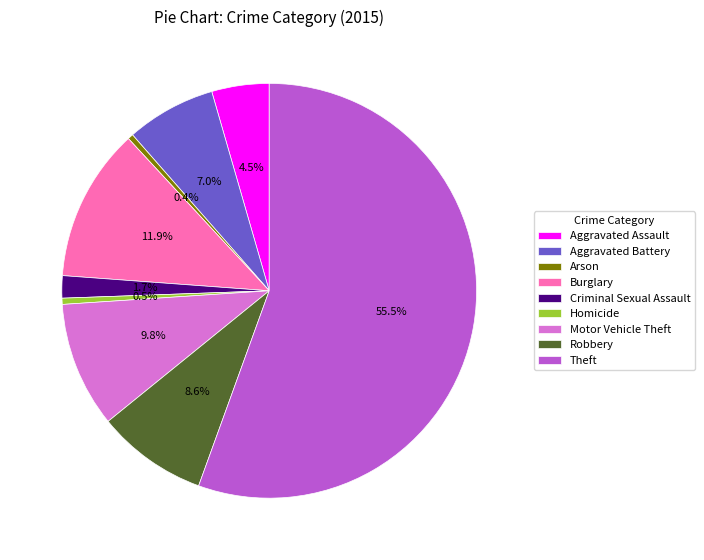

What is the ratio of the value at Criminal Sexual Assault to the value at Aggravated Assault?

0.4